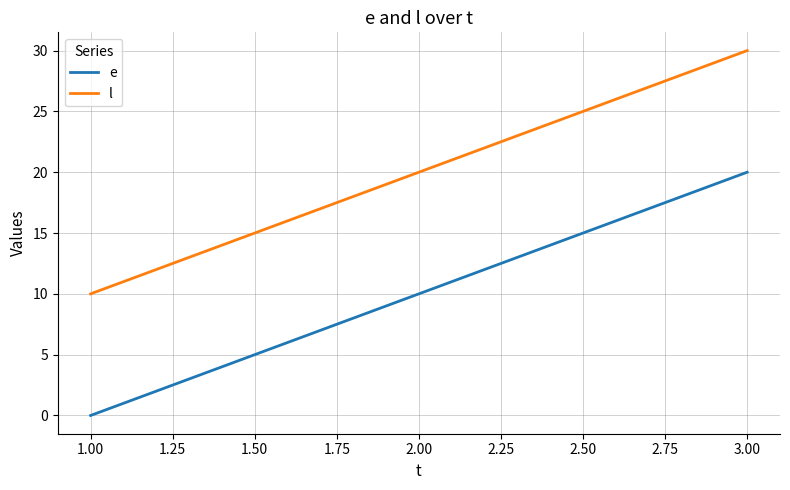

The value of e at 1.00 is 15. True or false?

False